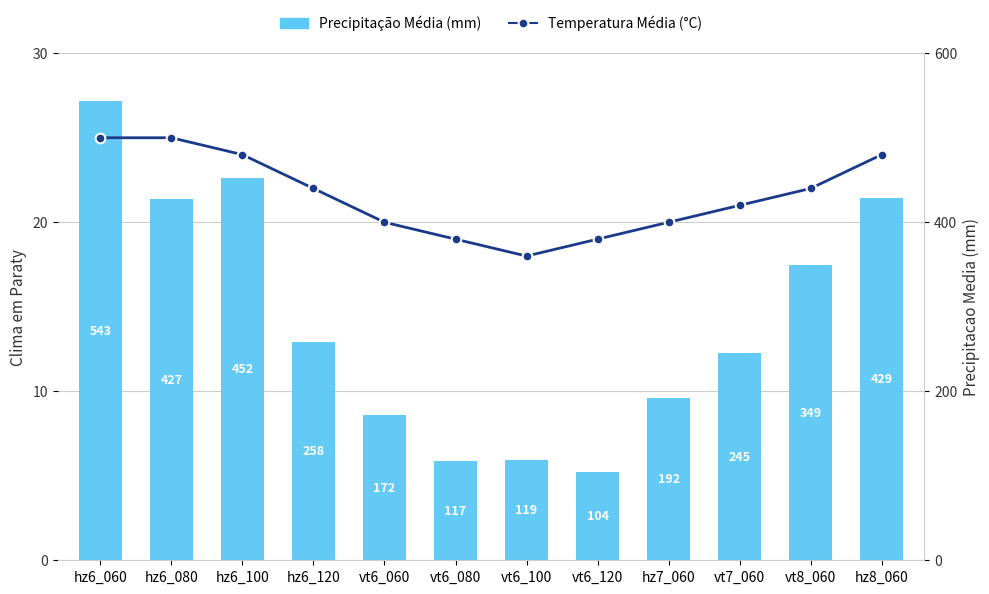

Which category has the highest value in the Temperatura Média (°C) series?

hz6_060